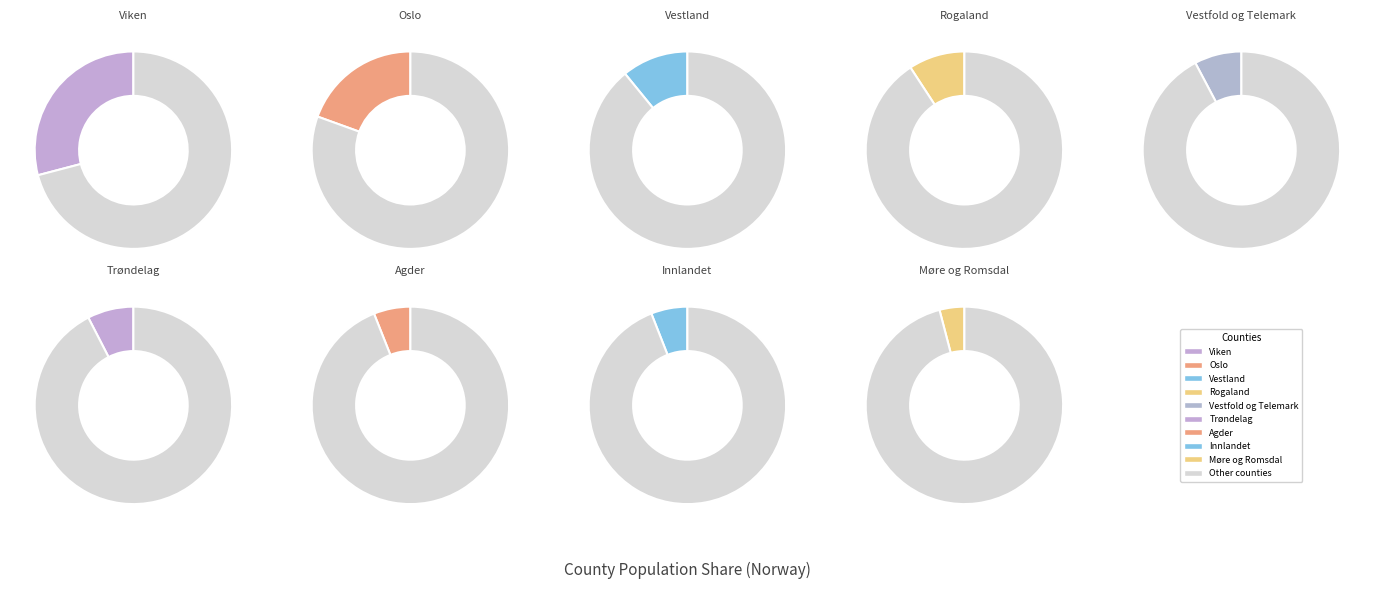

Which has a higher value, Oslo or Agder?

Oslo